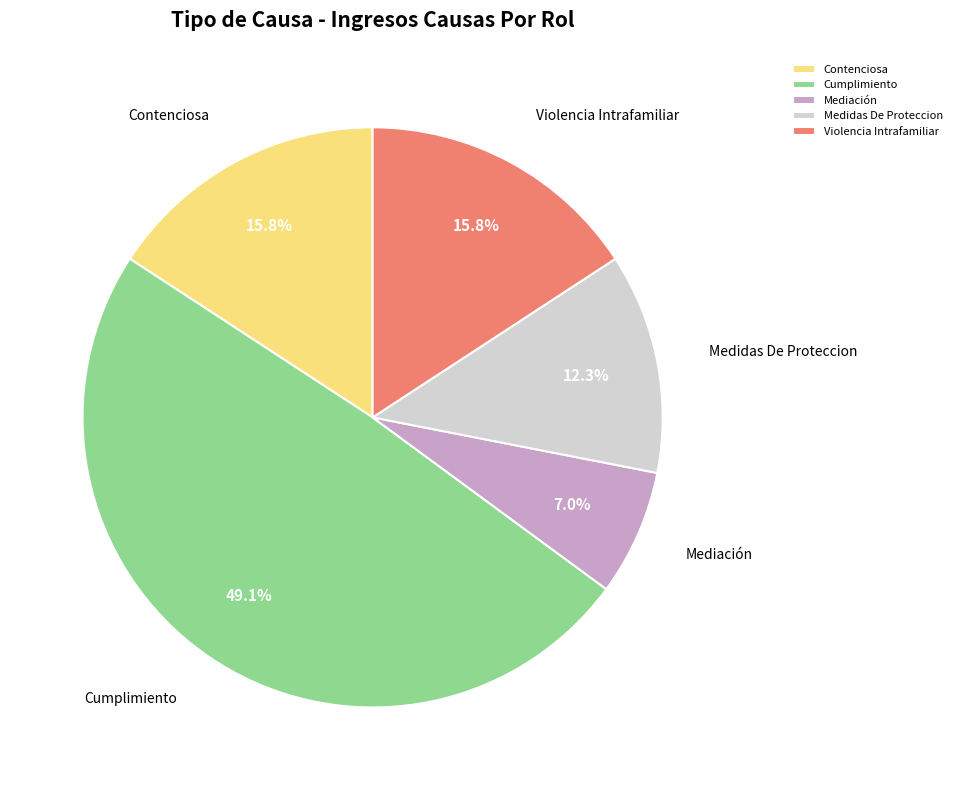

Is it true that Cumplimiento is 61% of the pie?

False